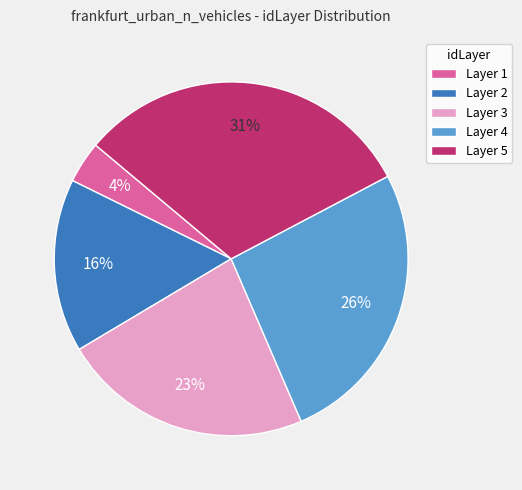

Do Layer 4 and Layer 3 together represent more than half of the pie?

No